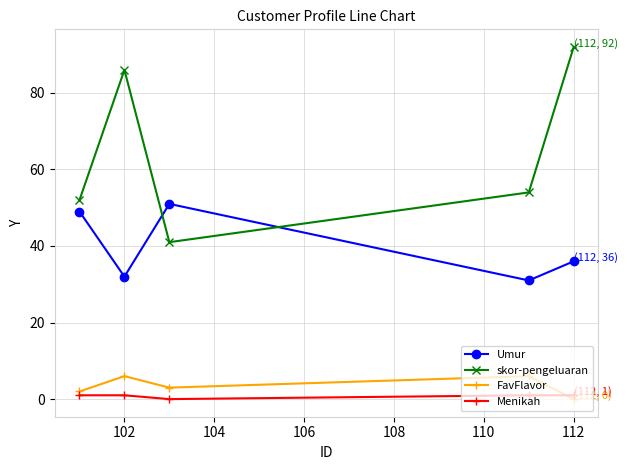

True or false: FavFlavor and skor-pengeluaran intersect in this chart.

False